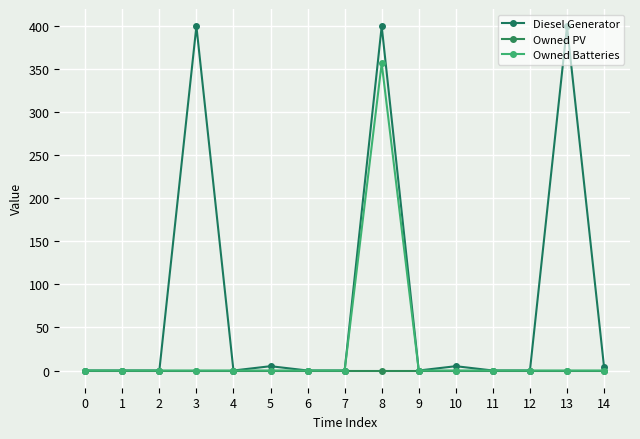

What is the maximum value shown in the chart?

400